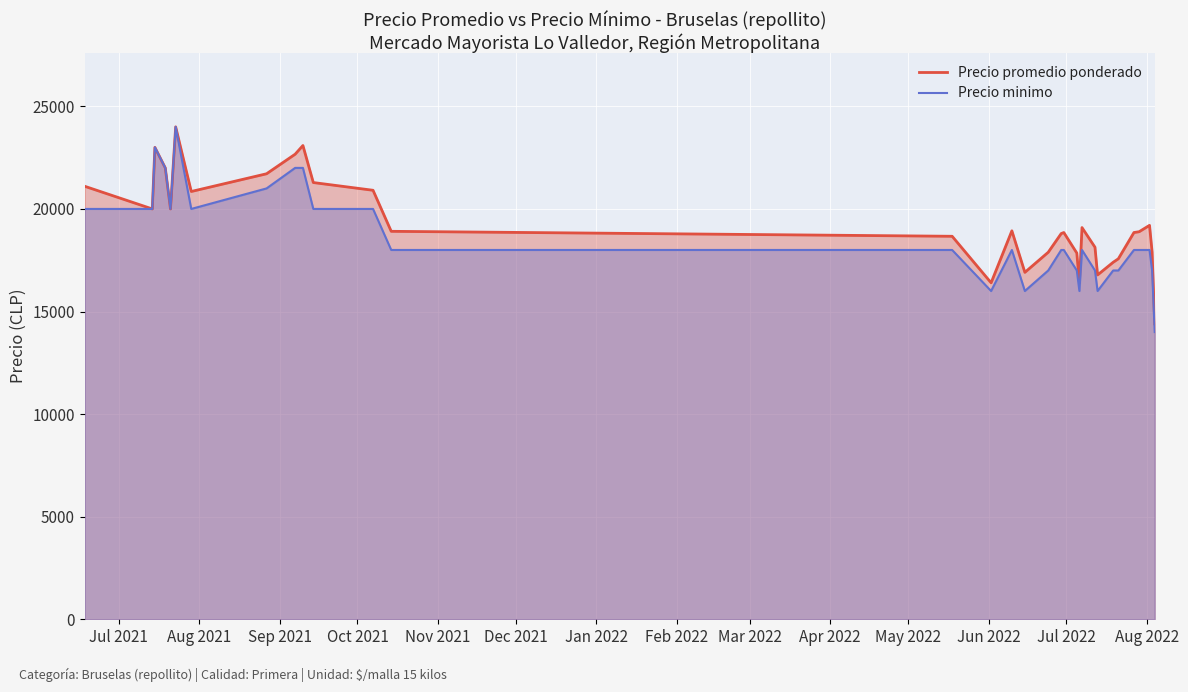

What is the value of the Precio minimo point at the 8th from the left?

20000